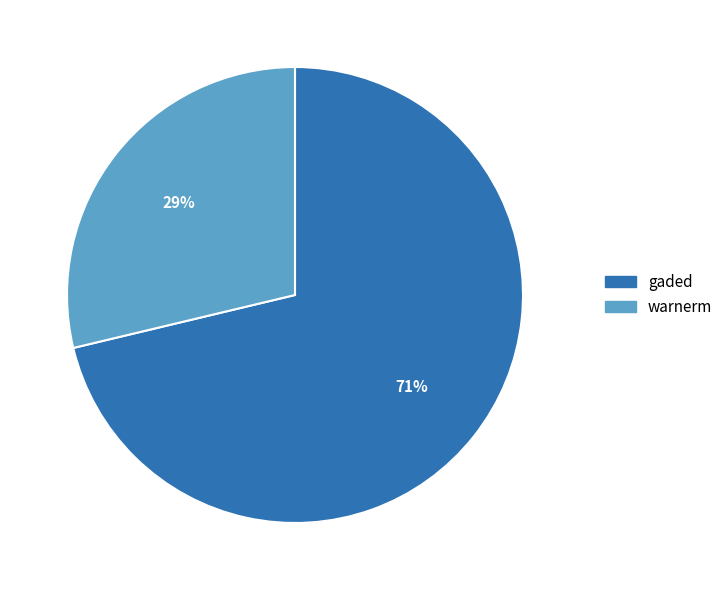

To the nearest percent, what is the combined percentage of gaded and warnerm?

100%